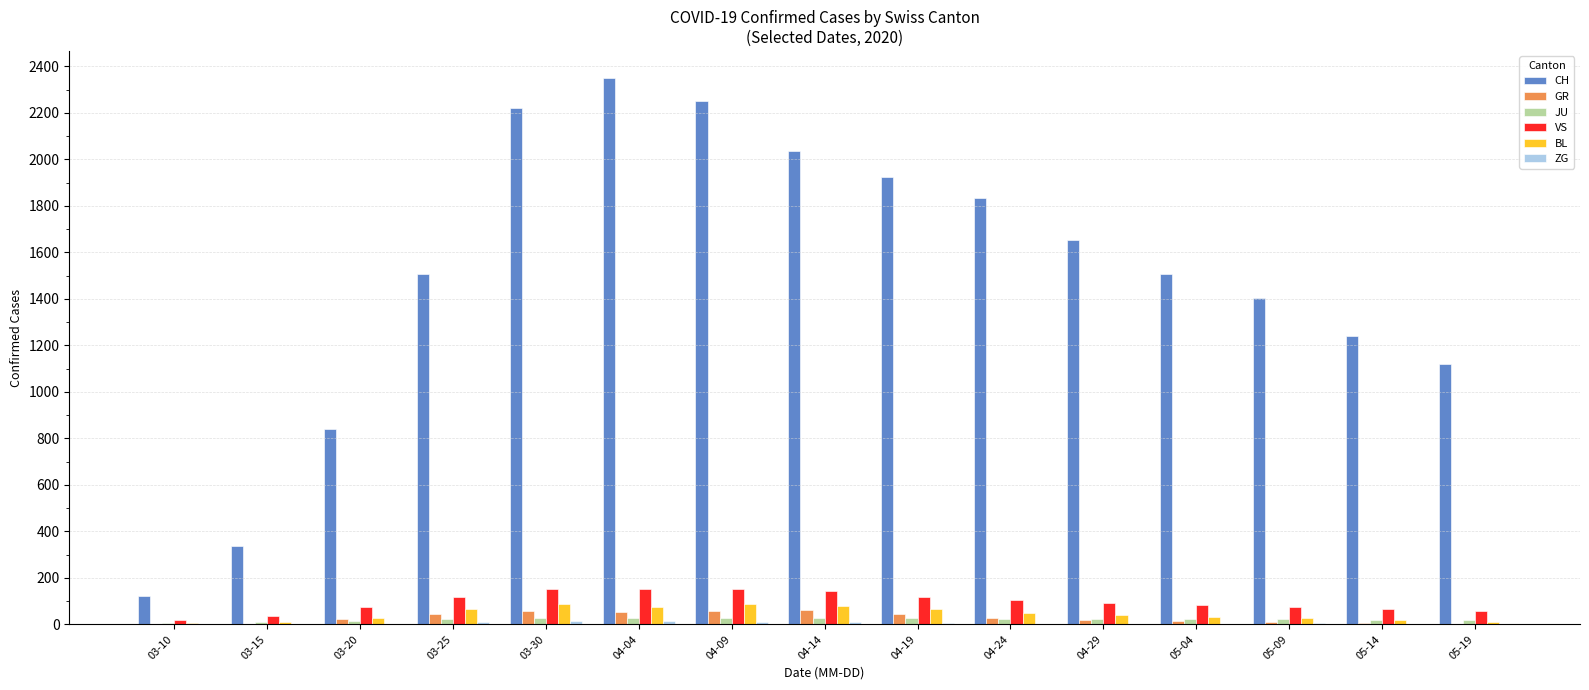

Which series has the largest total across all categories?

CH